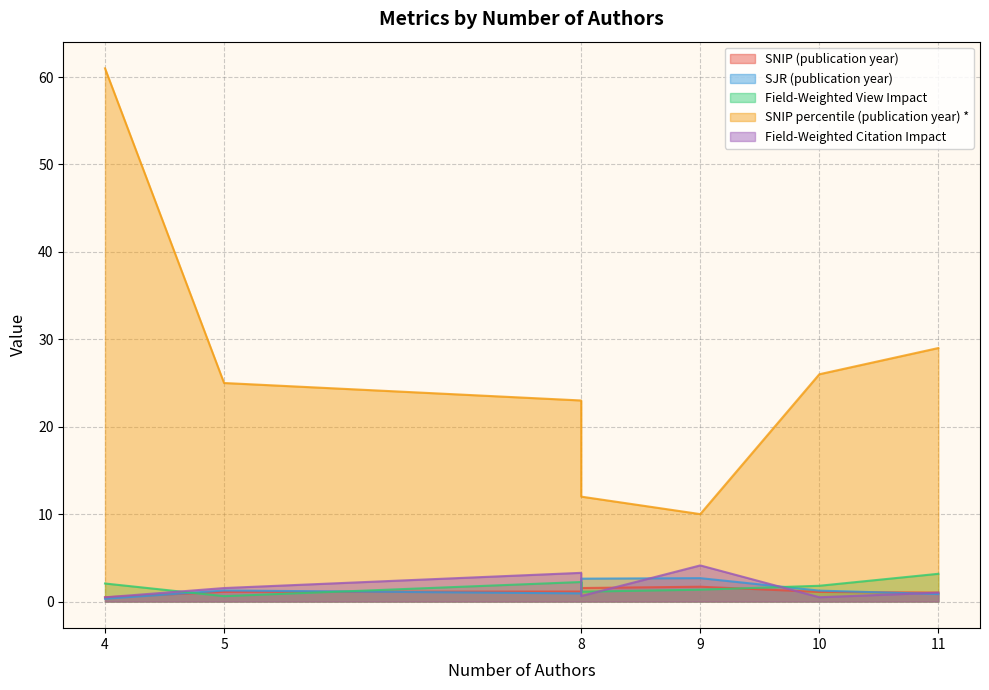

What is the difference between the maximum and second lowest values in the SNIP (publication year) series?

0.7